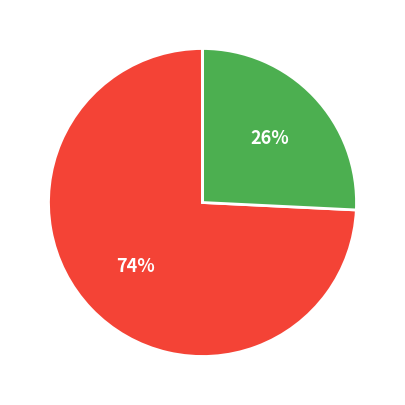

Which category has the biggest portion of the pie?

MAPE